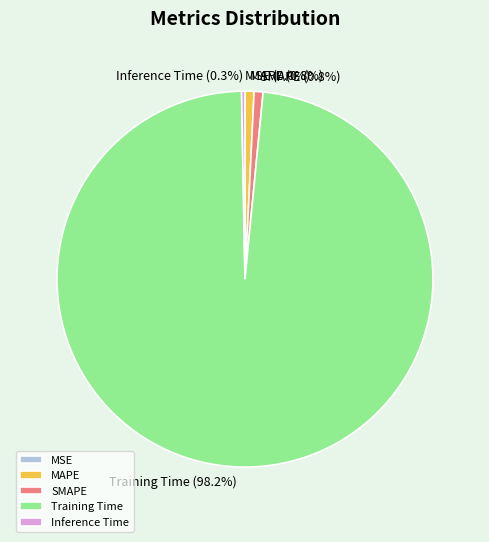

To the nearest percent, what is the average slice percentage?

20%